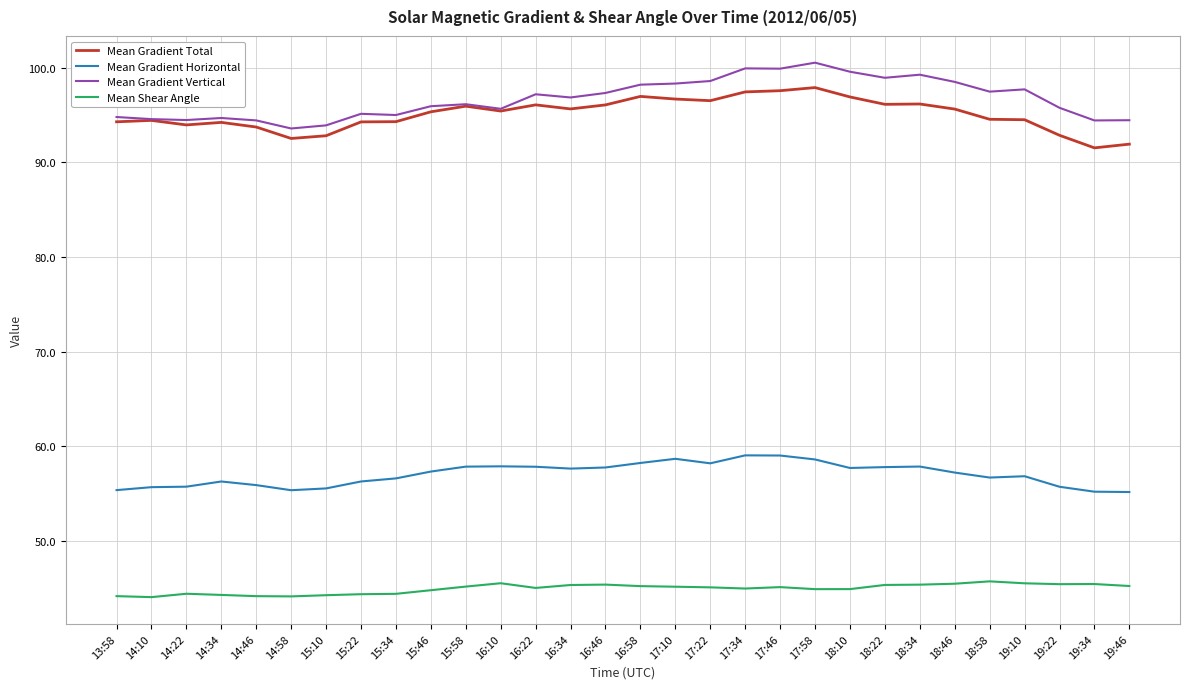

What value does the Mean Shear Angle series have at 15:58?

45.2